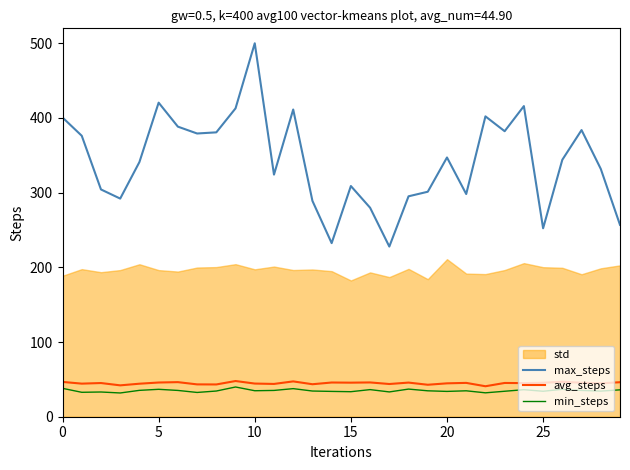

What is the lowest value of the max_steps series?

227.8